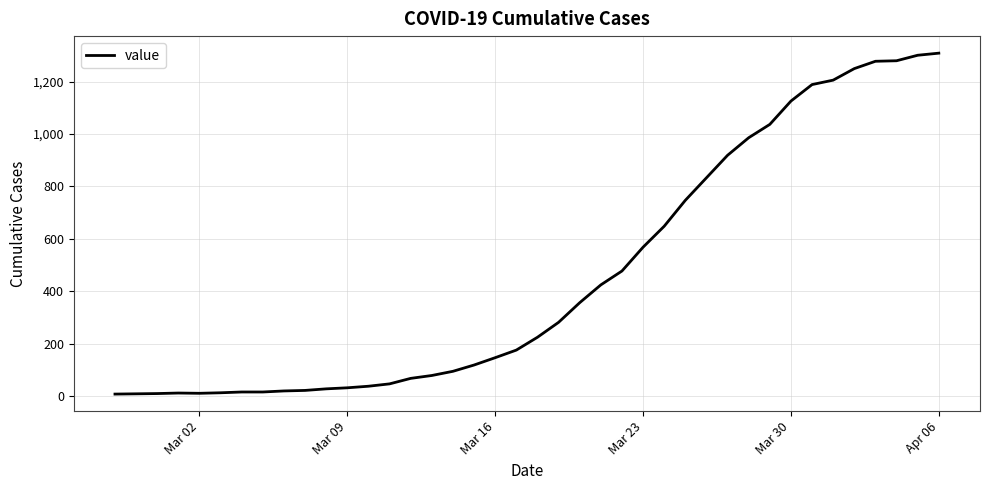

What is the greatest value displayed?

1309